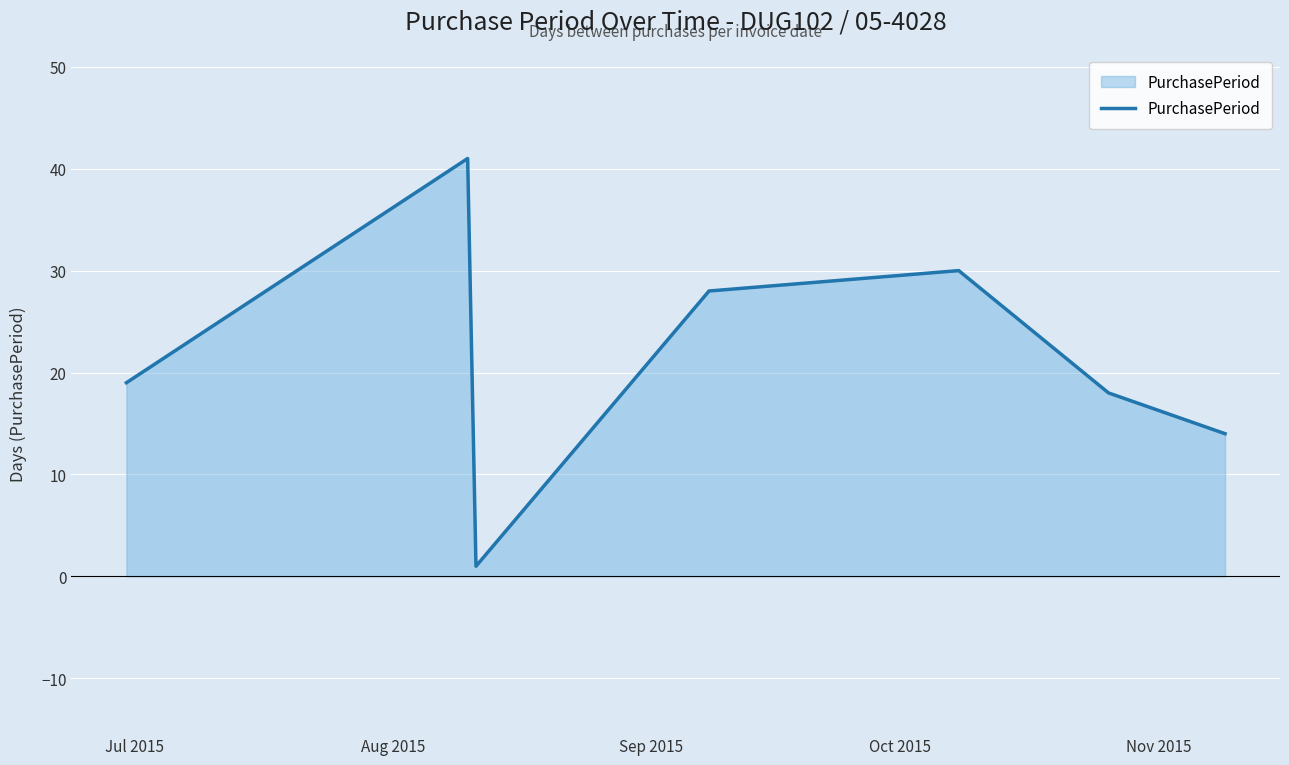

What is the greatest value displayed?

41